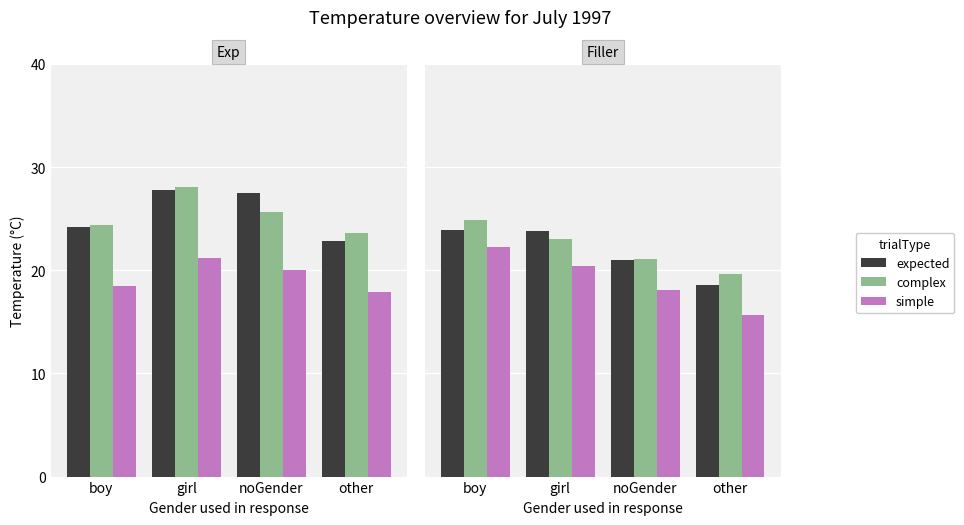

True or false: simple has a value of 24.5 at other.

False